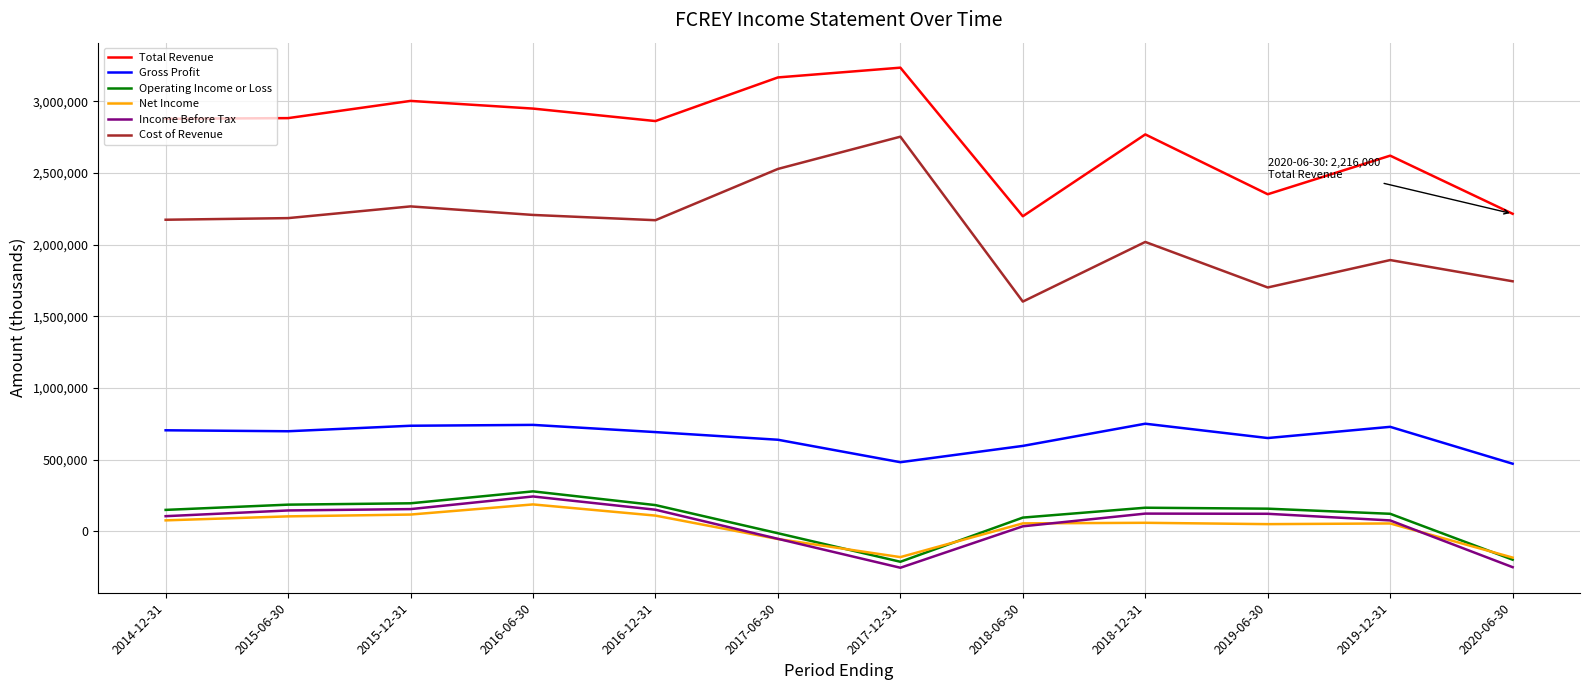

At which label does Income Before Tax first exceed 121800?

2015-06-30